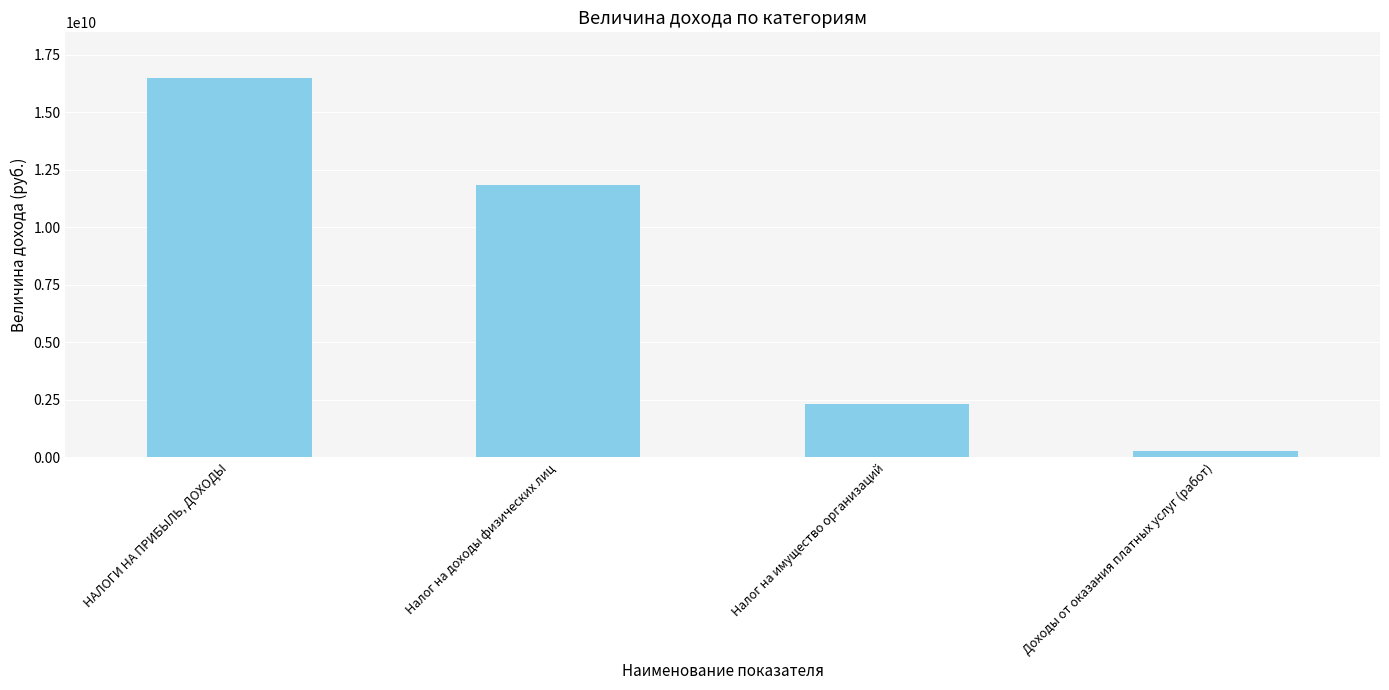

True or false: the data shows 2803713979 at Налог на доходы физических лиц.

False